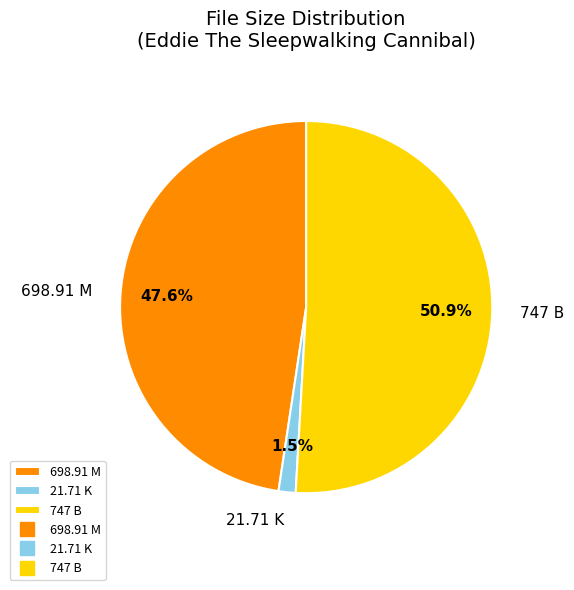

How many slices are in this pie chart?

3